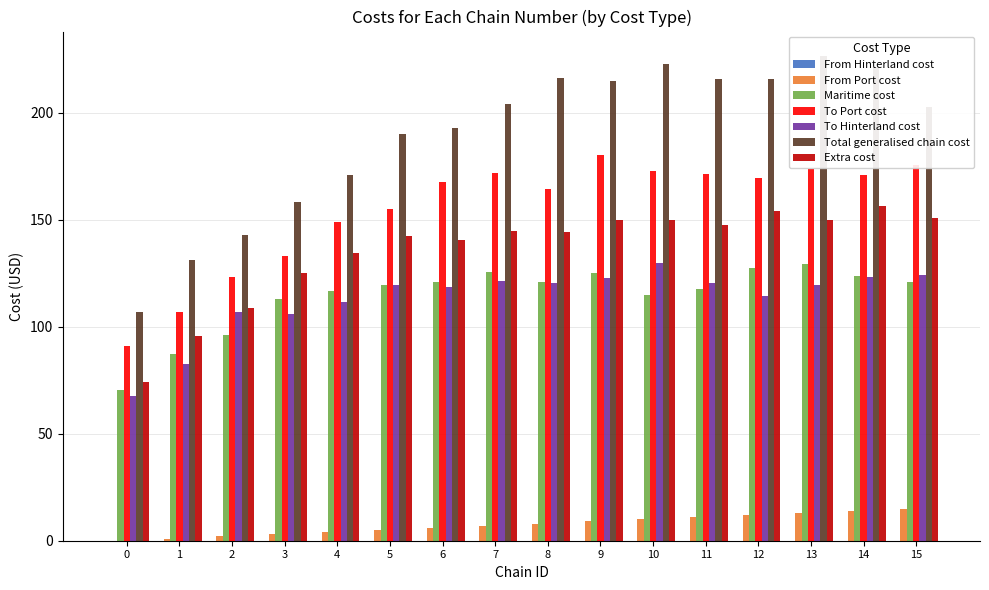

At which label is d-170.0 closest to 115?

2